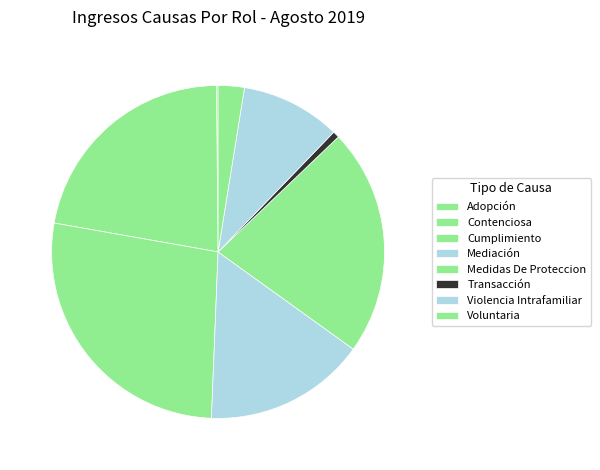

The Mediación slice represents 1% of the pie. True or false?

False